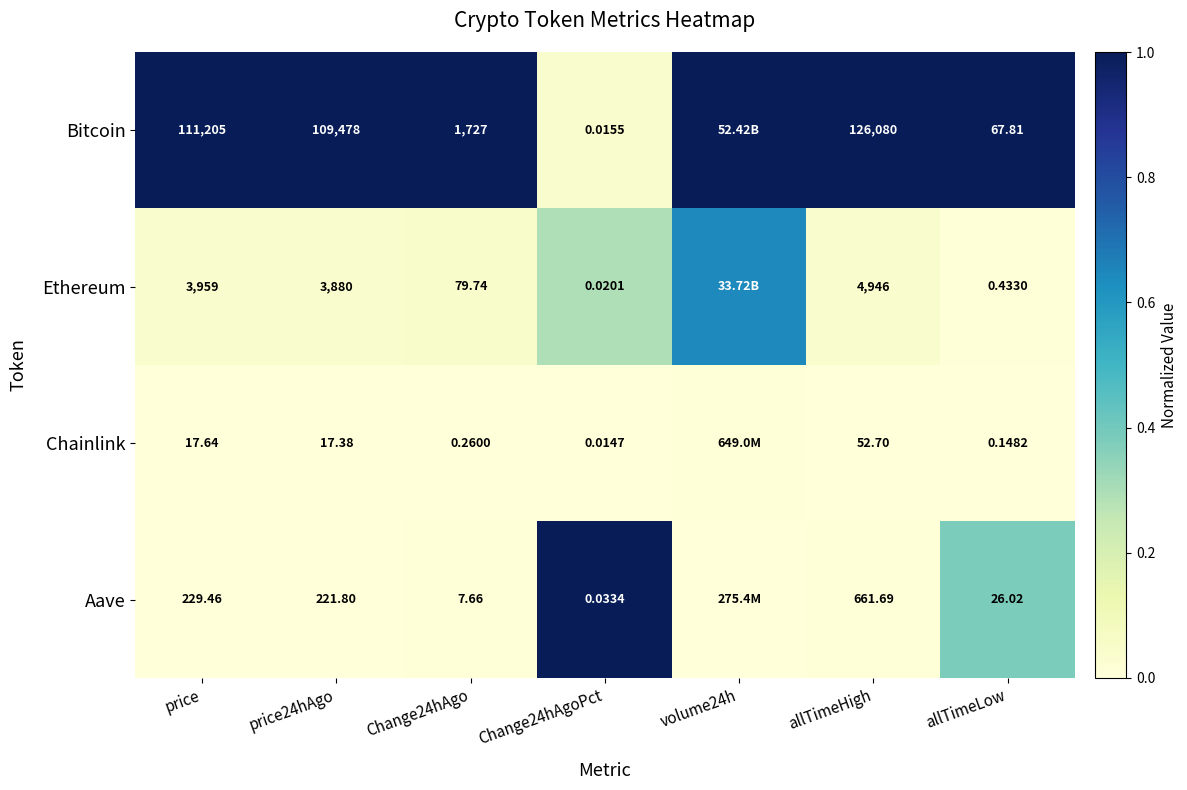

Which series changed the most between Change24hAgo and allTimeLow?

Bitcoin